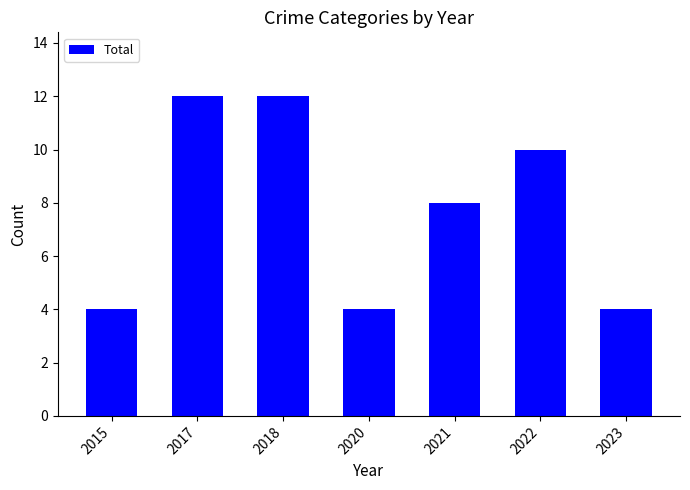

What is the difference between the values at 2021 and 2020?

4